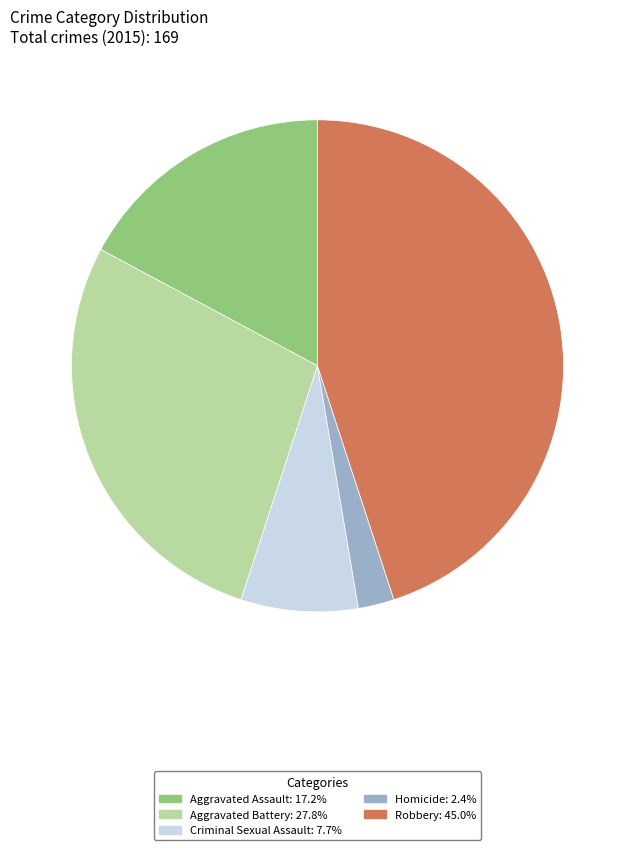

Is there a majority slice in this chart?

No